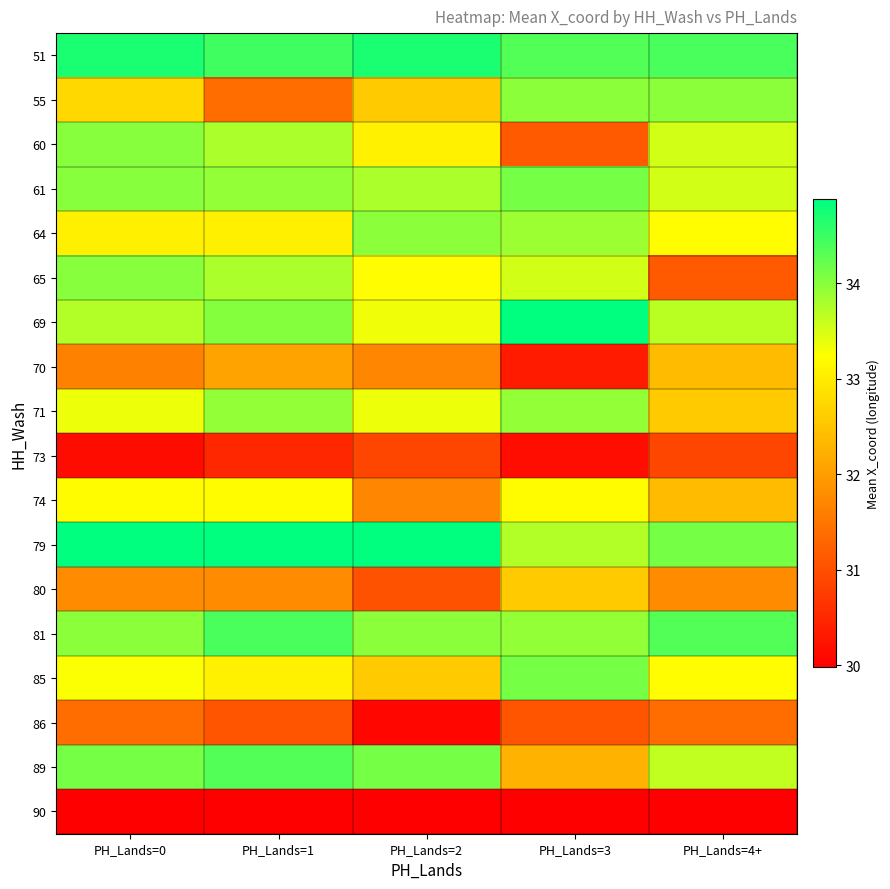

Reading left to right, list all the values displayed in this chart.

51: PH_Lands=0=34.7	PH_Lands=1=34.5	PH_Lands=2=34.7	PH_Lands=3=34.4	PH_Lands=4+=34.4
55: PH_Lands=0=32.7	PH_Lands=1=31.4	PH_Lands=2=32.6	PH_Lands=3=34.0	PH_Lands=4+=34.0
60: PH_Lands=0=34.0	PH_Lands=1=33.8	PH_Lands=2=33.1	PH_Lands=3=31.1	PH_Lands=4+=33.5
61: PH_Lands=0=34.0	PH_Lands=1=33.9	PH_Lands=2=33.8	PH_Lands=3=34.1	PH_Lands=4+=33.5
64: PH_Lands=0=33.0	PH_Lands=1=33.0	PH_Lands=2=34.0	PH_Lands=3=33.9	PH_Lands=4+=33.2
65: PH_Lands=0=34.0	PH_Lands=1=33.8	PH_Lands=2=33.2	PH_Lands=3=33.5	PH_Lands=4+=31.1
69: PH_Lands=0=33.7	PH_Lands=1=34.0	PH_Lands=2=33.3	PH_Lands=3=34.9	PH_Lands=4+=33.7
70: PH_Lands=0=31.6	PH_Lands=1=32.1	PH_Lands=2=31.7	PH_Lands=3=30.3	PH_Lands=4+=32.4
71: PH_Lands=0=33.3	PH_Lands=1=33.9	PH_Lands=2=33.3	PH_Lands=3=33.9	PH_Lands=4+=32.6
73: PH_Lands=0=30.1	PH_Lands=1=30.5	PH_Lands=2=30.9	PH_Lands=3=30.1	PH_Lands=4+=30.9
74: PH_Lands=0=33.2	PH_Lands=1=33.2	PH_Lands=2=31.7	PH_Lands=3=33.2	PH_Lands=4+=32.4
79: PH_Lands=0=34.9	PH_Lands=1=34.9	PH_Lands=2=34.9	PH_Lands=3=33.7	PH_Lands=4+=34.1
80: PH_Lands=0=31.8	PH_Lands=1=31.8	PH_Lands=2=31.0	PH_Lands=3=32.6	PH_Lands=4+=31.8
81: PH_Lands=0=34.0	PH_Lands=1=34.4	PH_Lands=2=34.0	PH_Lands=3=33.9	PH_Lands=4+=34.4
85: PH_Lands=0=33.3	PH_Lands=1=33.1	PH_Lands=2=32.6	PH_Lands=3=34.1	PH_Lands=4+=33.2
86: PH_Lands=0=31.4	PH_Lands=1=31.1	PH_Lands=2=30.1	PH_Lands=3=31.1	PH_Lands=4+=31.4
89: PH_Lands=0=34.1	PH_Lands=1=34.4	PH_Lands=2=34.1	PH_Lands=3=32.3	PH_Lands=4+=33.6
90: PH_Lands=0=30.0	PH_Lands=1=30.0	PH_Lands=2=30.0	PH_Lands=3=30.0	PH_Lands=4+=30.0